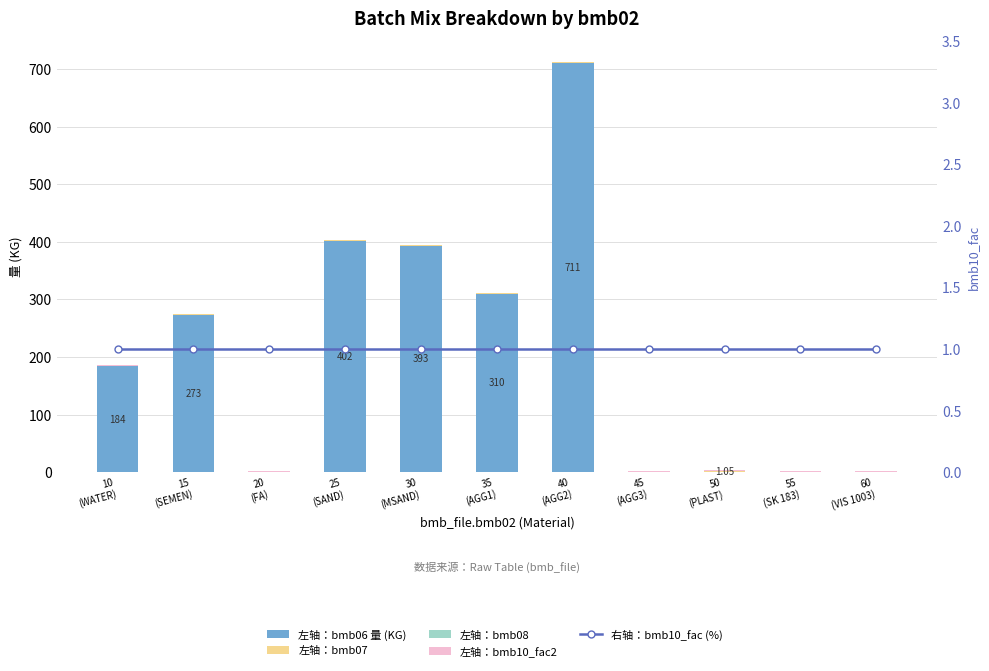

At which label does 左轴：bmb08 reach its peak?

10
(WATER)